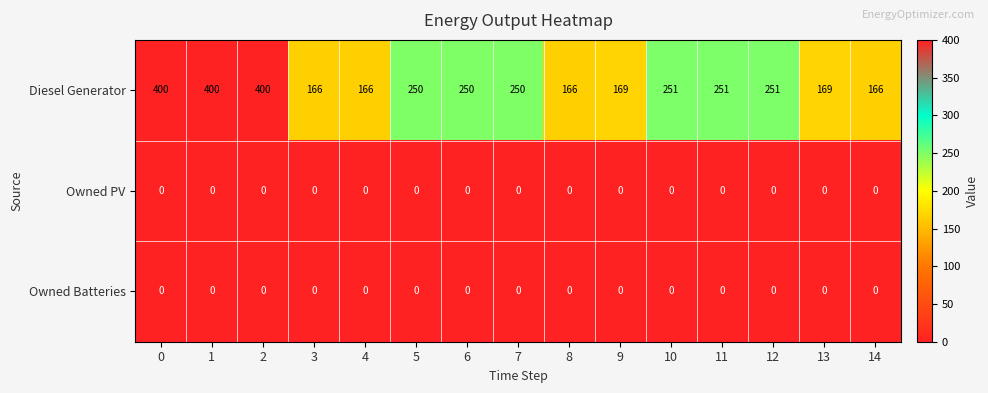

What is the difference between the highest and lowest values at 14?

166